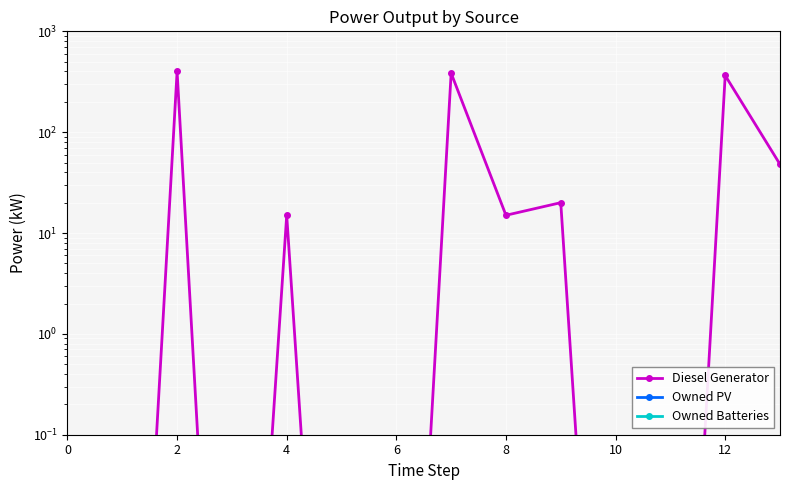

How many data points in Diesel Generator are less than 15?

7